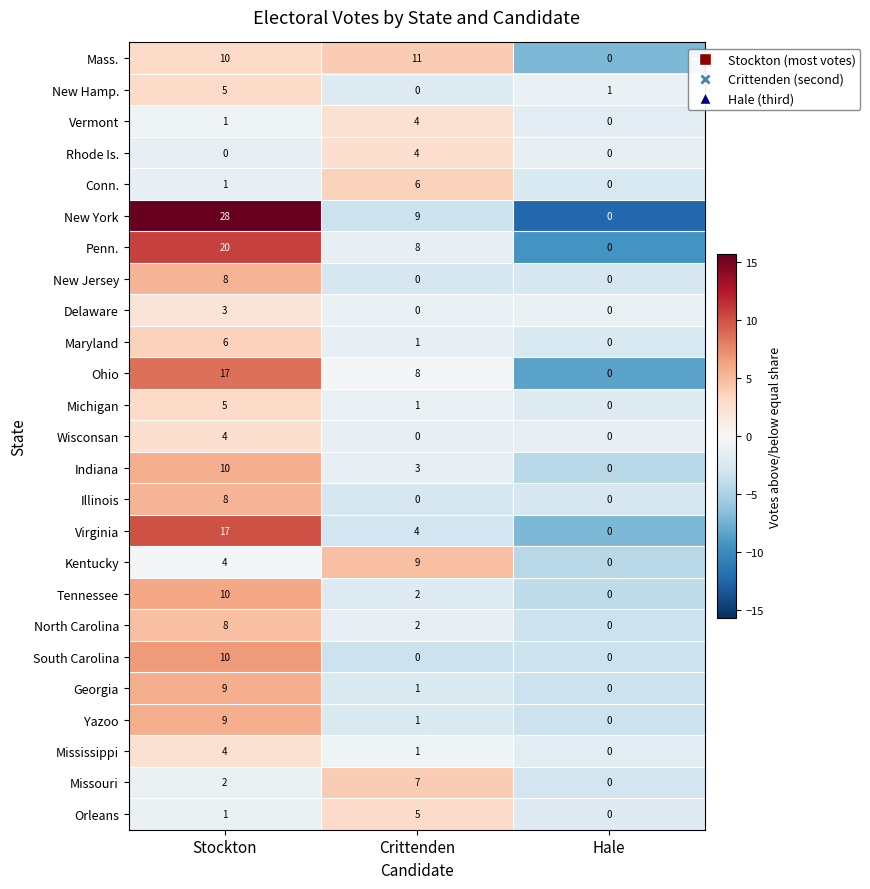

What is the total value across all series at Hale?

1